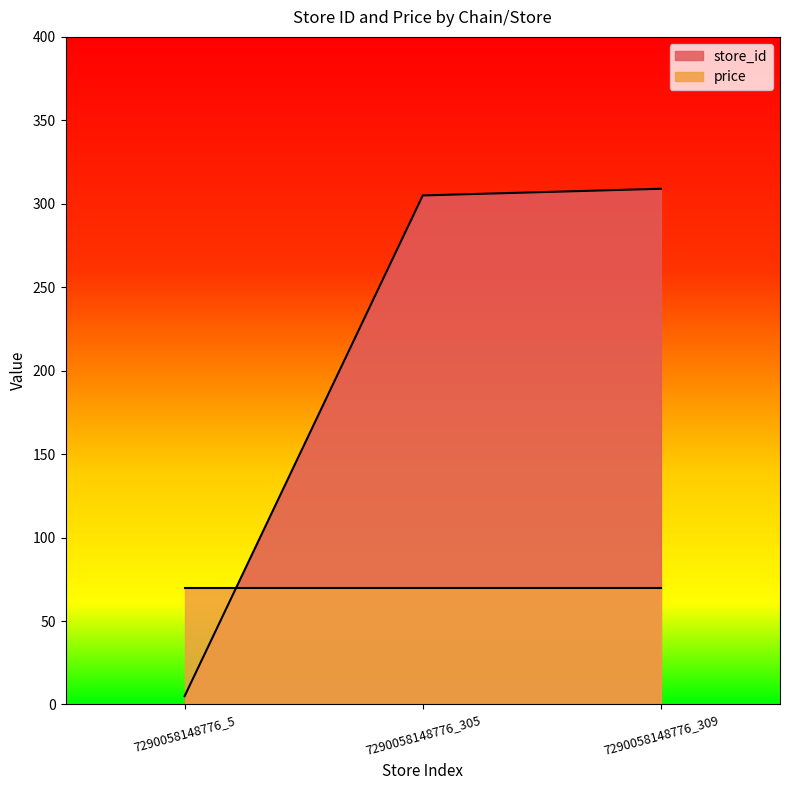

The chart shows a value of 132 at 7290058148776_305. True or false?

False